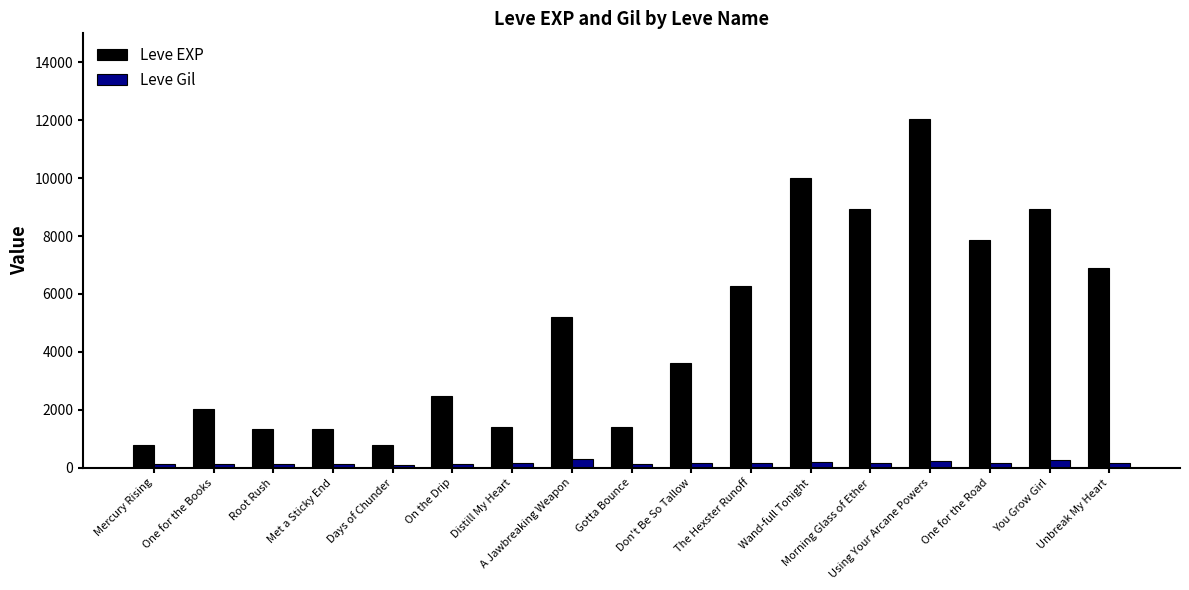

What is the label of the 9th bar from the right?

Gotta Bounce